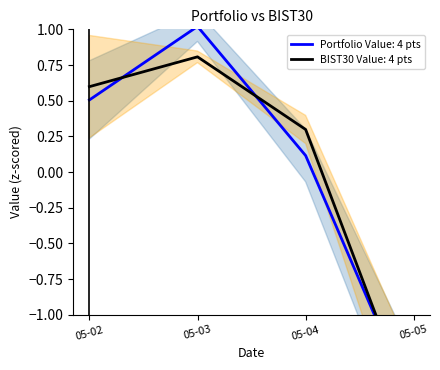

What is the difference between the highest and lowest values at 05-05?

0.1